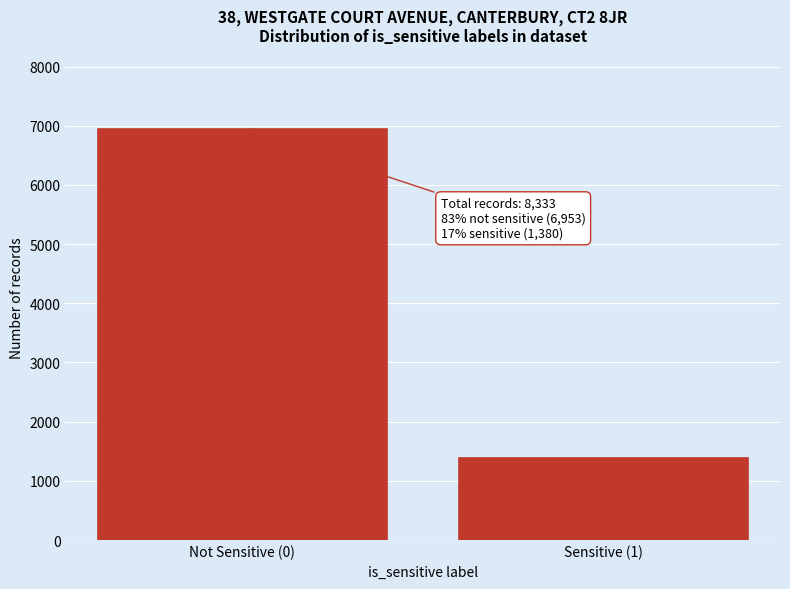

Reading left to right, list all the values displayed in this chart.

Not Sensitive (0)=6953	Sensitive (1)=1380